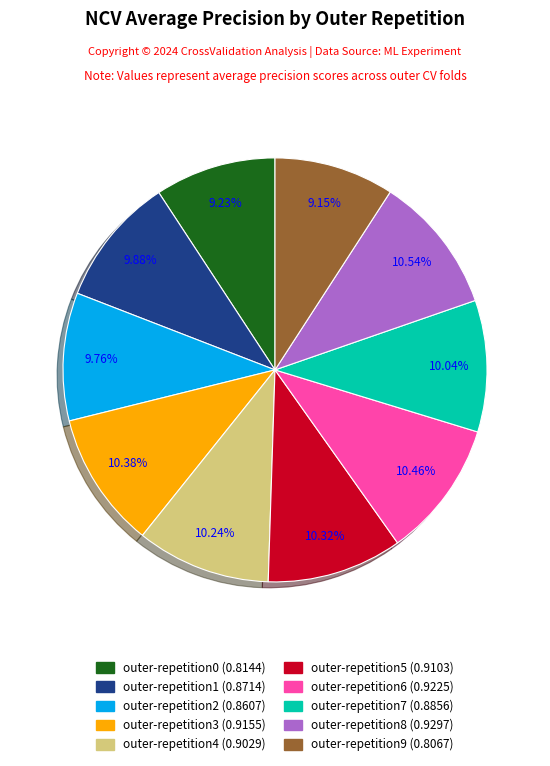

Which has a higher value, outer-repetition2 (0.8607) or outer-repetition9 (0.8067)?

outer-repetition2 (0.8607)